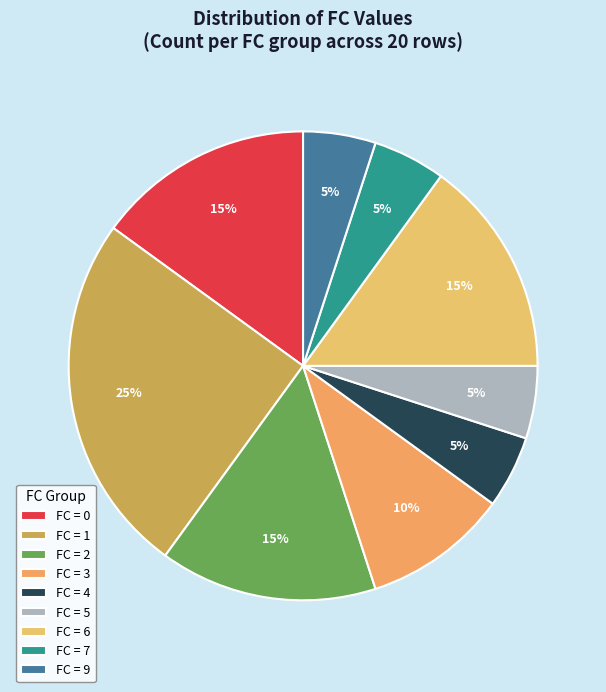

How many slices are in this pie chart?

9